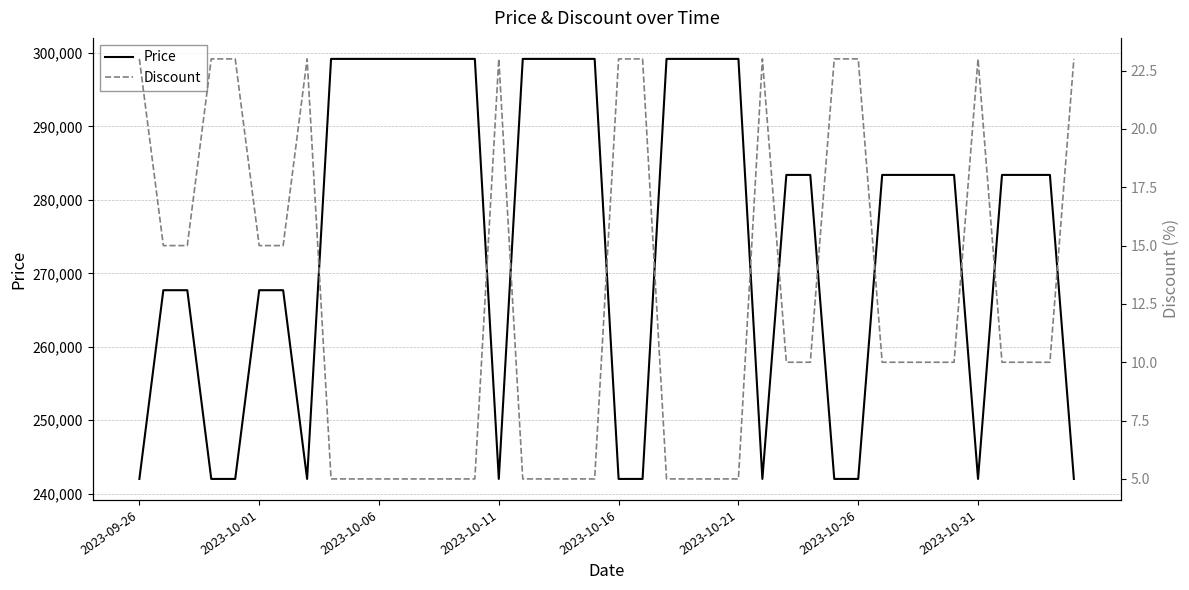

Is this an area chart (filled region under the line)?

No